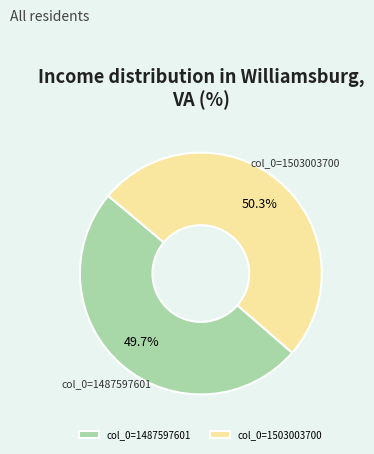

Rank the categories by value from highest to lowest.

col_0=1503003700, col_0=1487597601